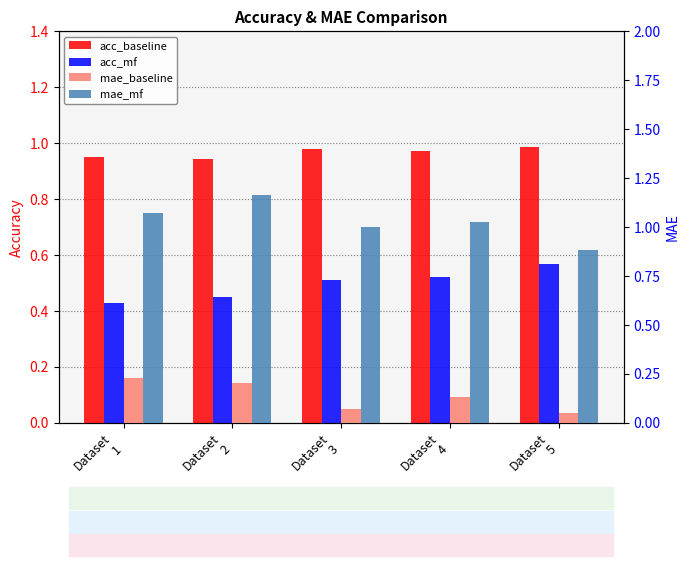

At Dataset
2, list the series in order from smallest to largest.

mae_baseline, acc_mf, acc_baseline, mae_mf